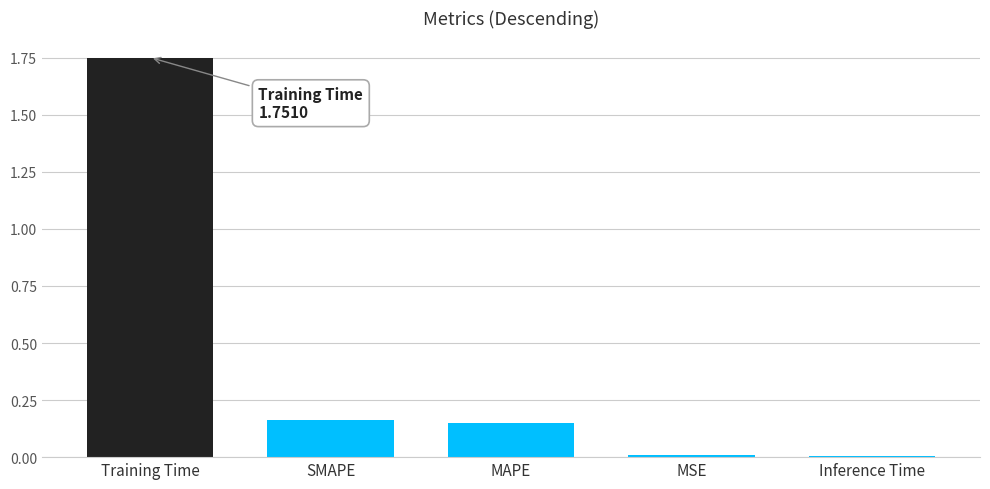

What is the difference between the maximum and minimum values?

1.7